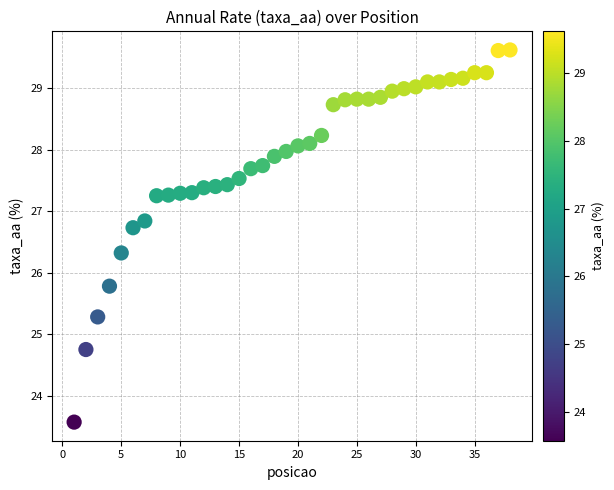

What is the range of X values (max minus min)?

37.0